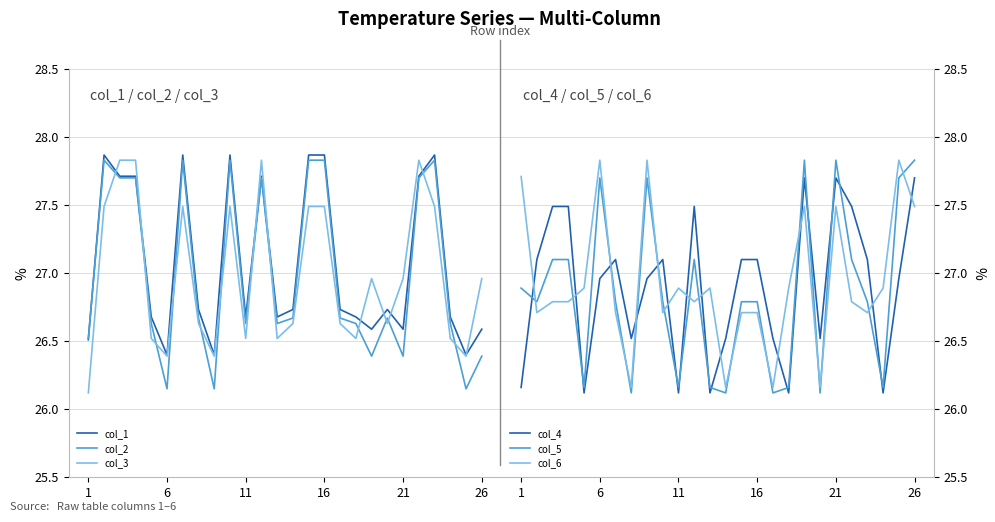

What is the average value of the col_1 series?

27.1